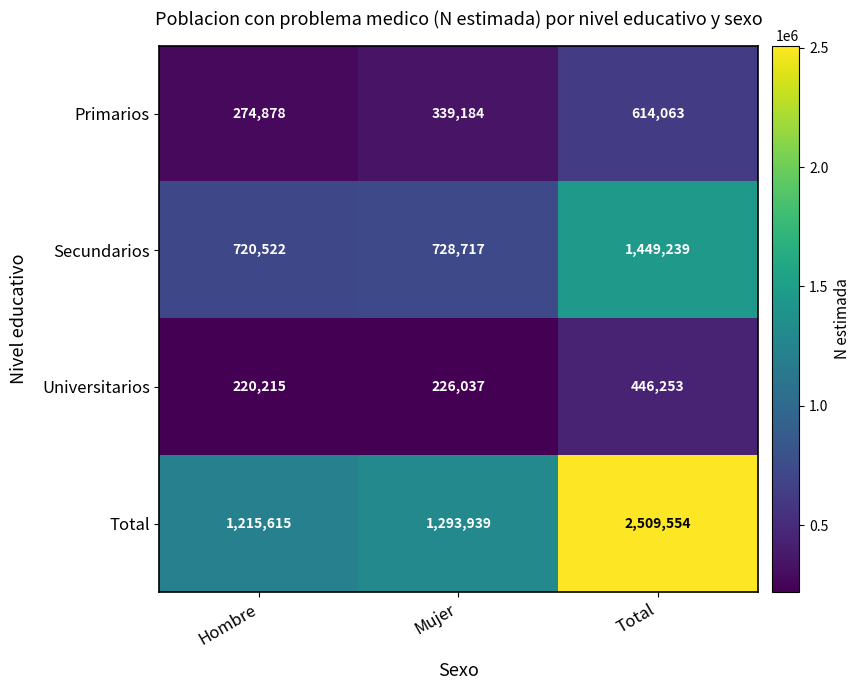

The value of Secundarios at Hombre is 720522. True or false?

True